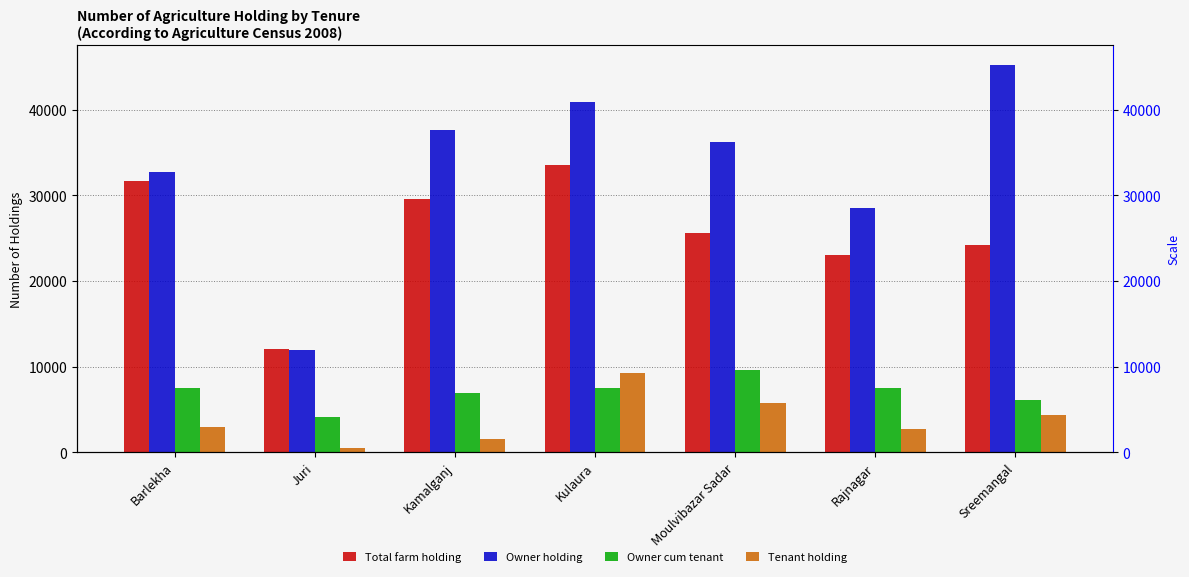

What is the difference between the highest and lowest values at Sreemangal?

40922